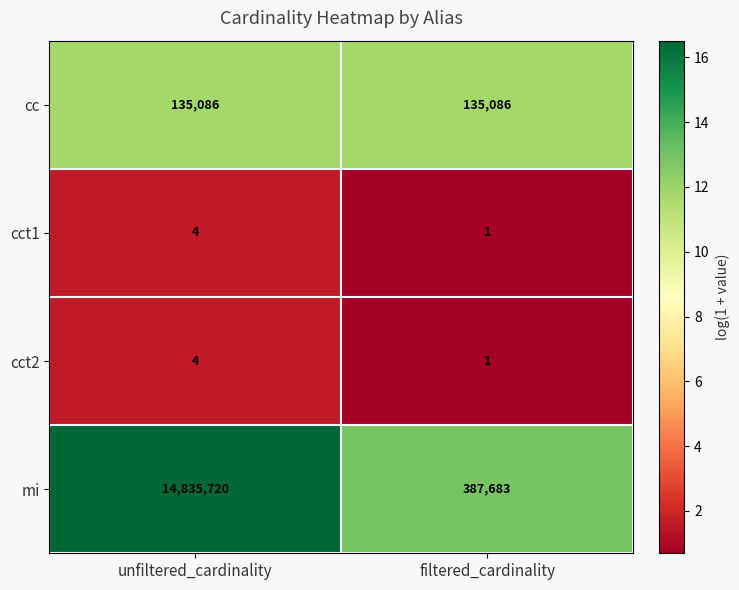

What is the approximate value of cc at unfiltered_cardinality?

135086